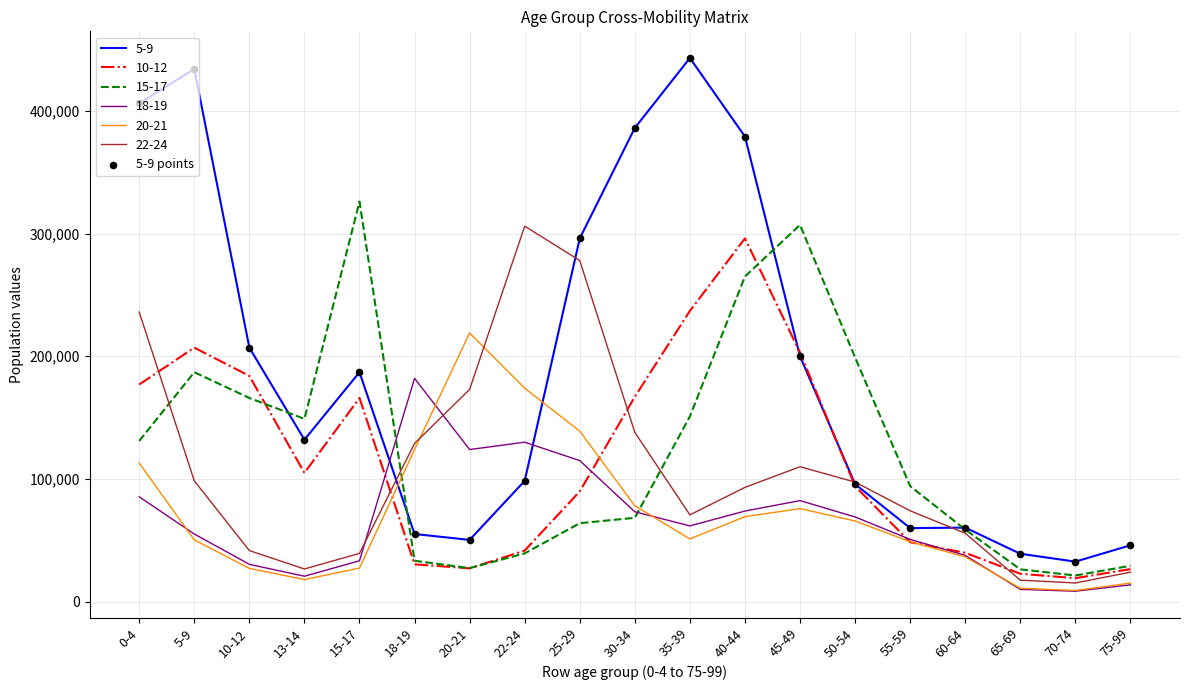

Which series has the widest spread of values?

5-9